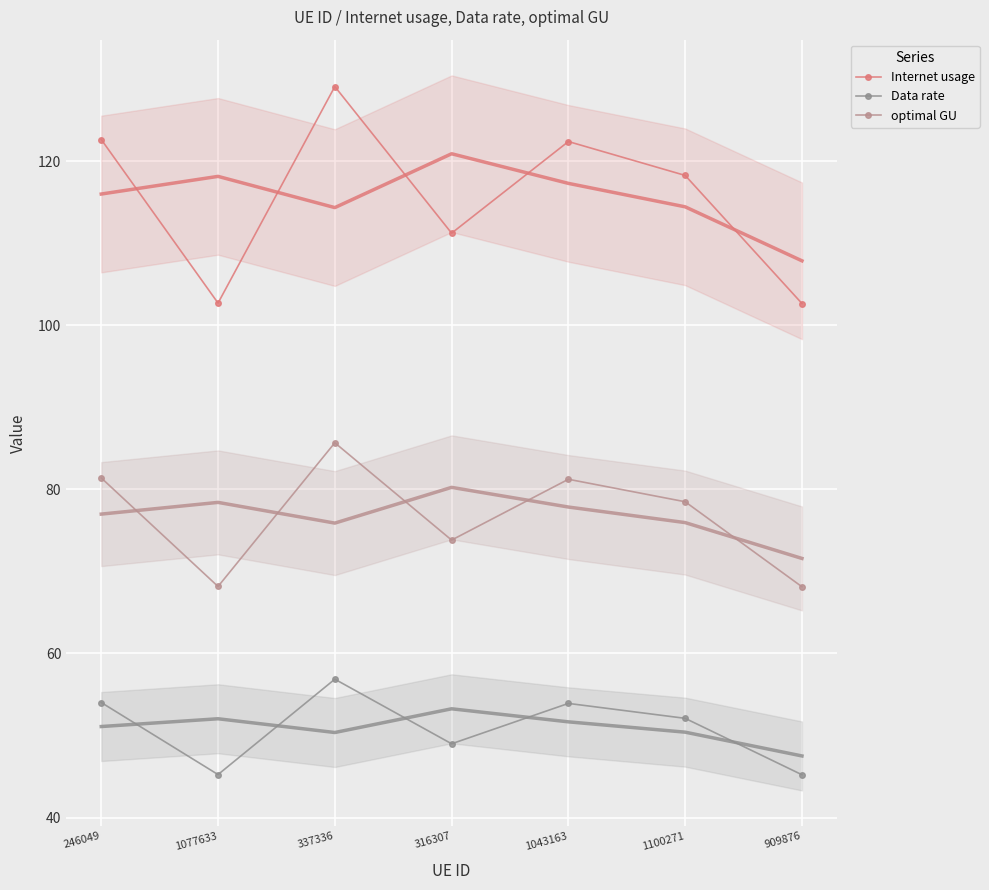

Reading left to right, list all the values displayed in this chart.

Internet usage: 246049=122.6	1077633=102.7	337336=129.1	316307=111.2	1043163=122.4	1100271=118.3	909876=102.7
Data rate: 246049=54.0	1077633=45.2	337336=56.9	316307=49.0	1043163=53.9	1100271=52.1	909876=45.2
optimal GU: 246049=81.4	1077633=68.2	337336=85.7	316307=73.8	1043163=81.2	1100271=78.5	909876=68.1